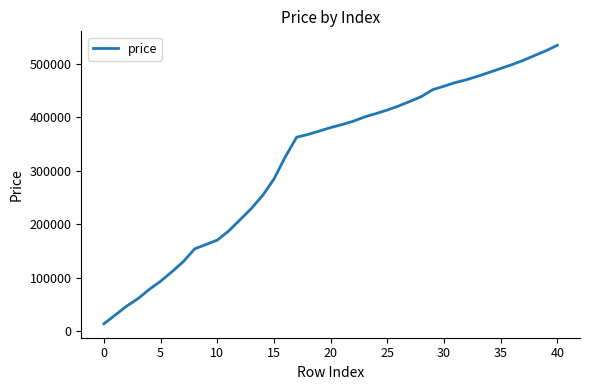

What is the average value?

325576